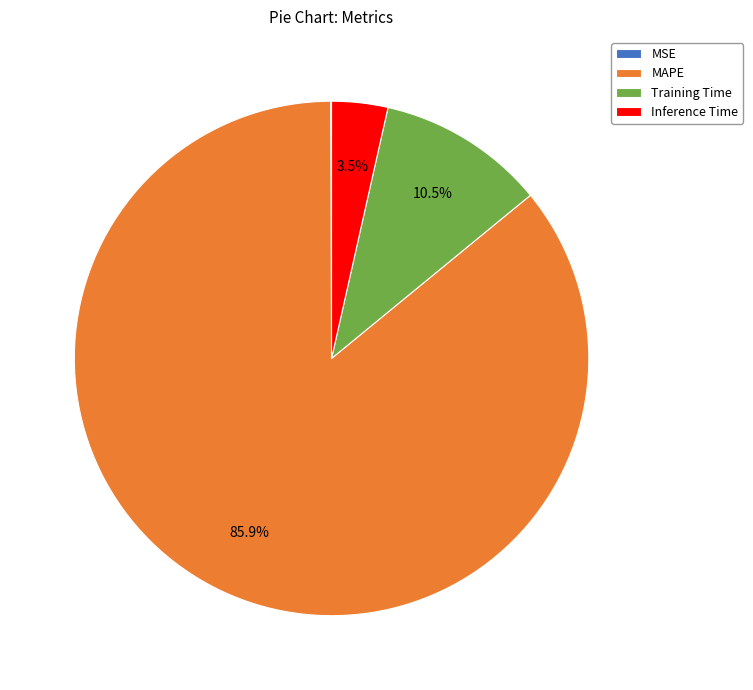

True or false: MAPE accounts for 86% of the total.

True